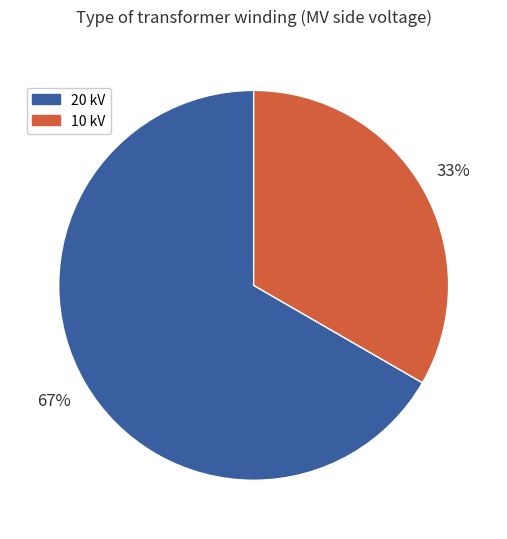

Which category has the smallest portion of the pie?

10 kV